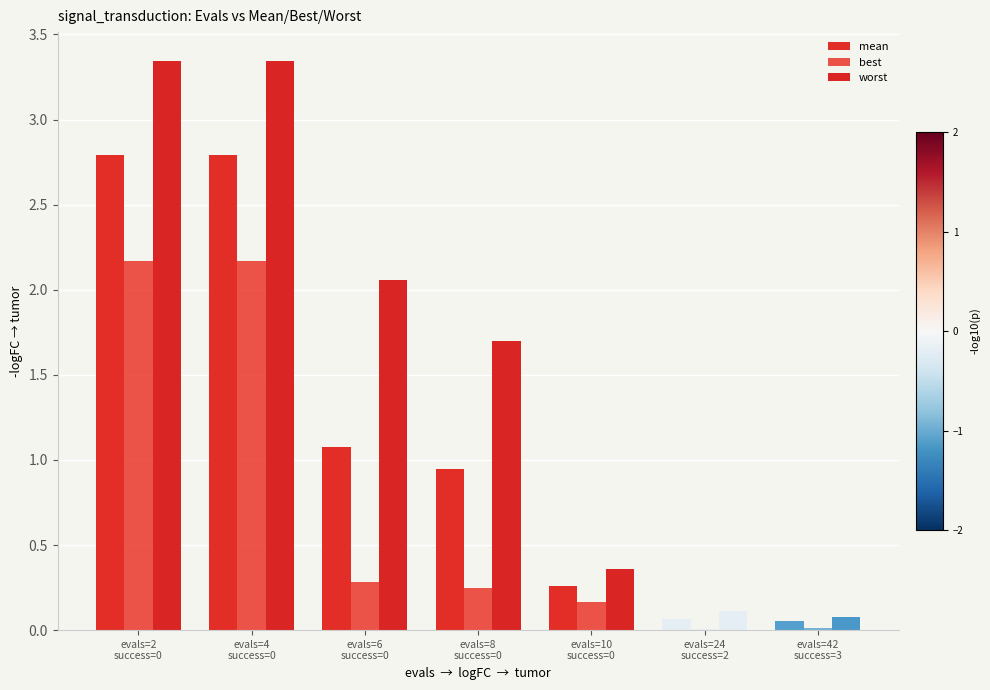

Reading left to right, transcribe all the data shown in this chart.

mean: 2.8	2.8	1.1	0.9	0.3	0.1	0.1
best: 2.2	2.2	0.3	0.2	0.2	0.0	0.0
worst: 3.3	3.3	2.1	1.7	0.4	0.1	0.1